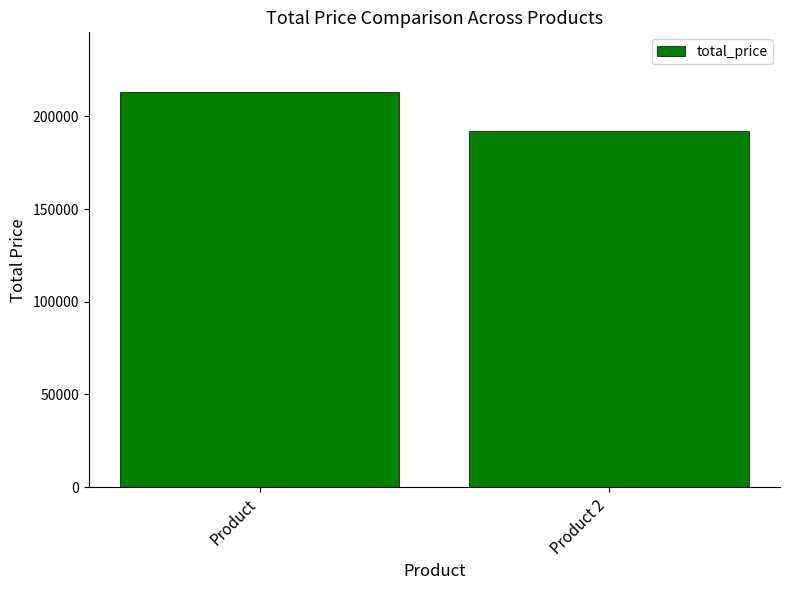

What is the average value?

202686